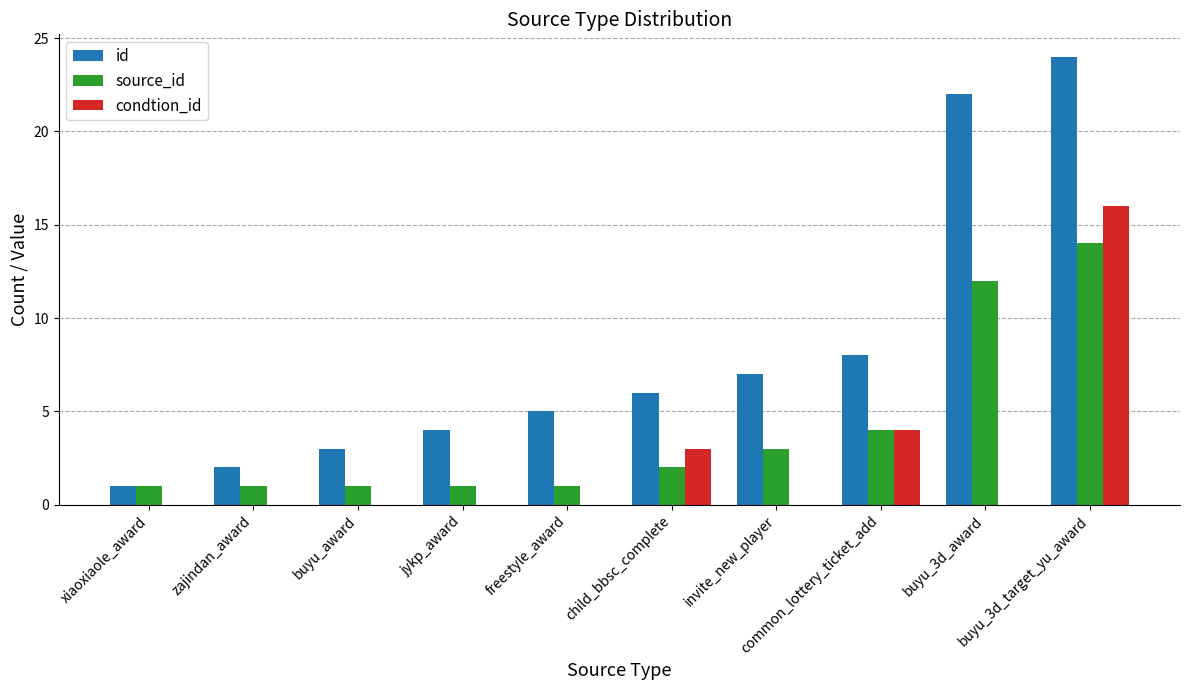

What is the maximum value for id?

24